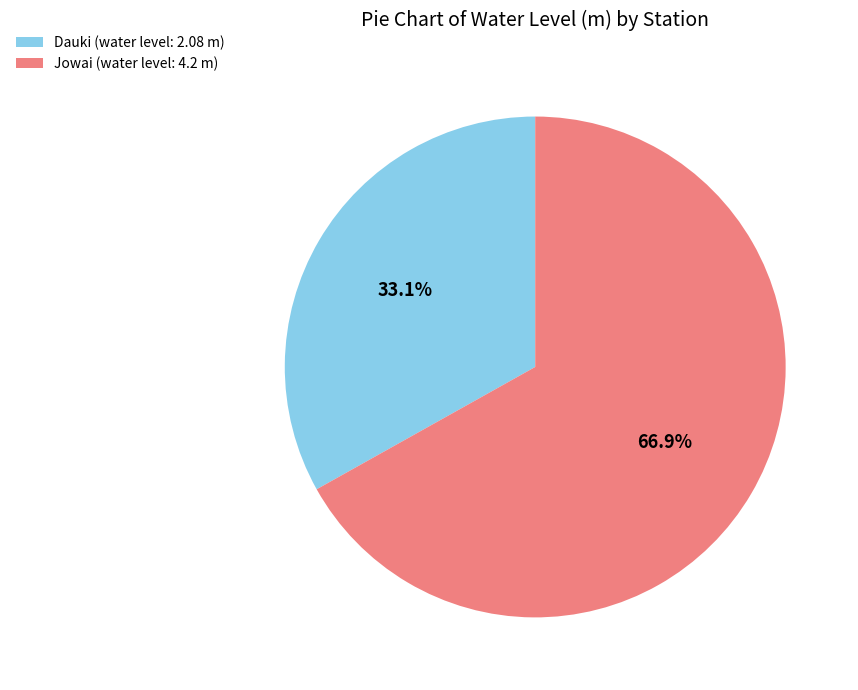

To the nearest percent, what is the difference between the largest and smallest slice percentages?

34%